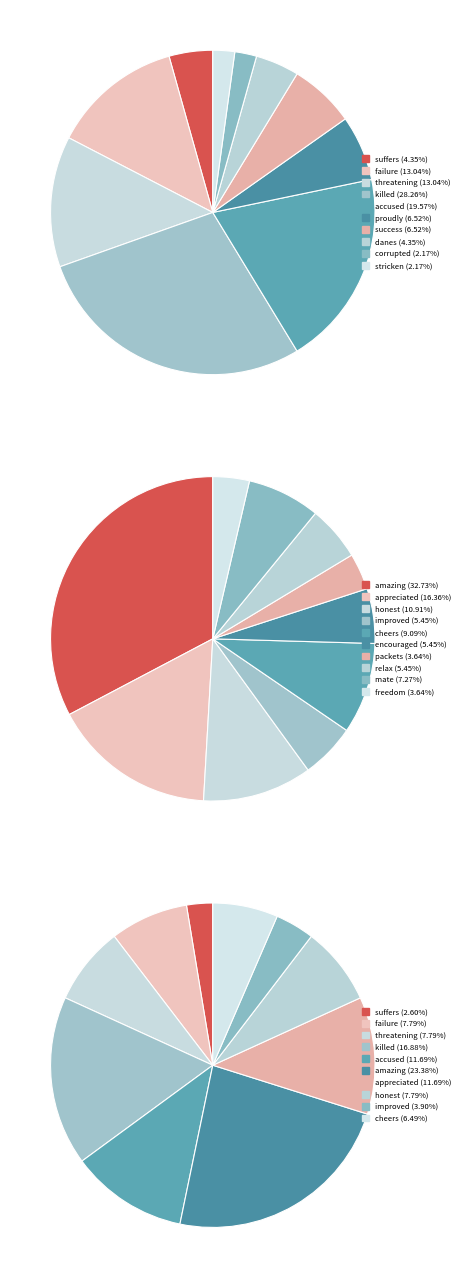

True or false: 5 accounts for 1% of the total.

False